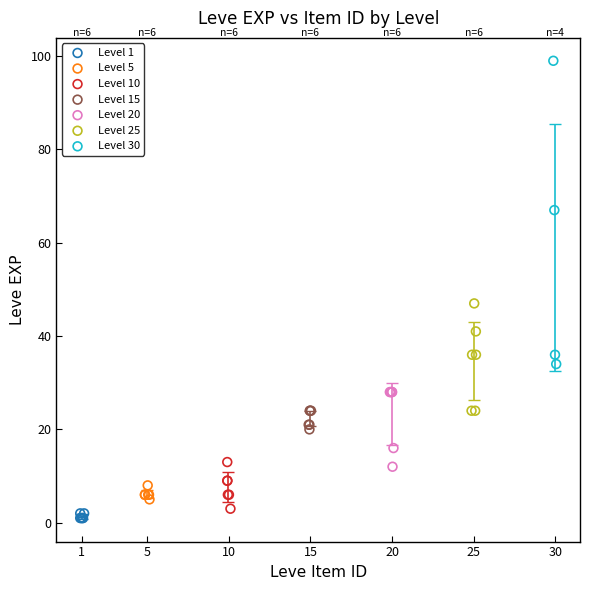

Which series contains the lowest Y value?

Level 1